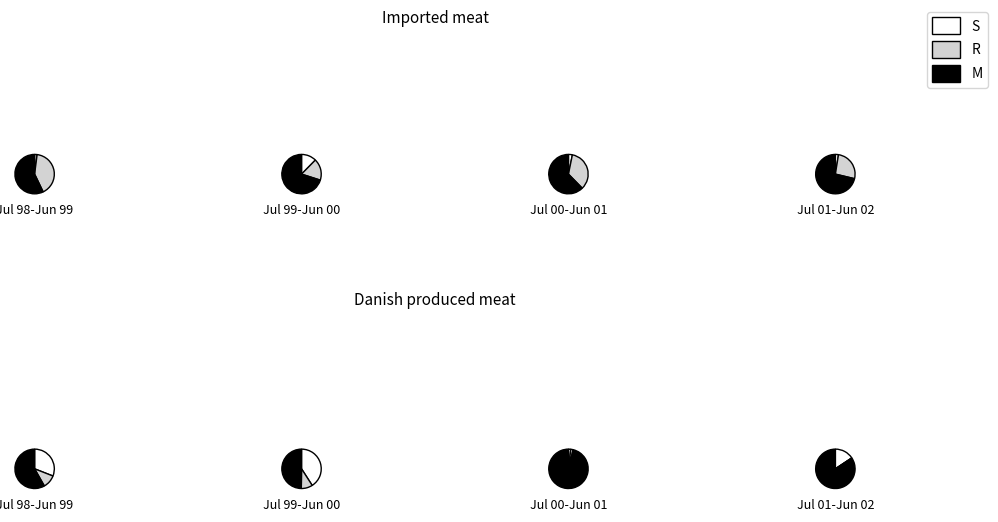

Does any single category account for the majority?

No